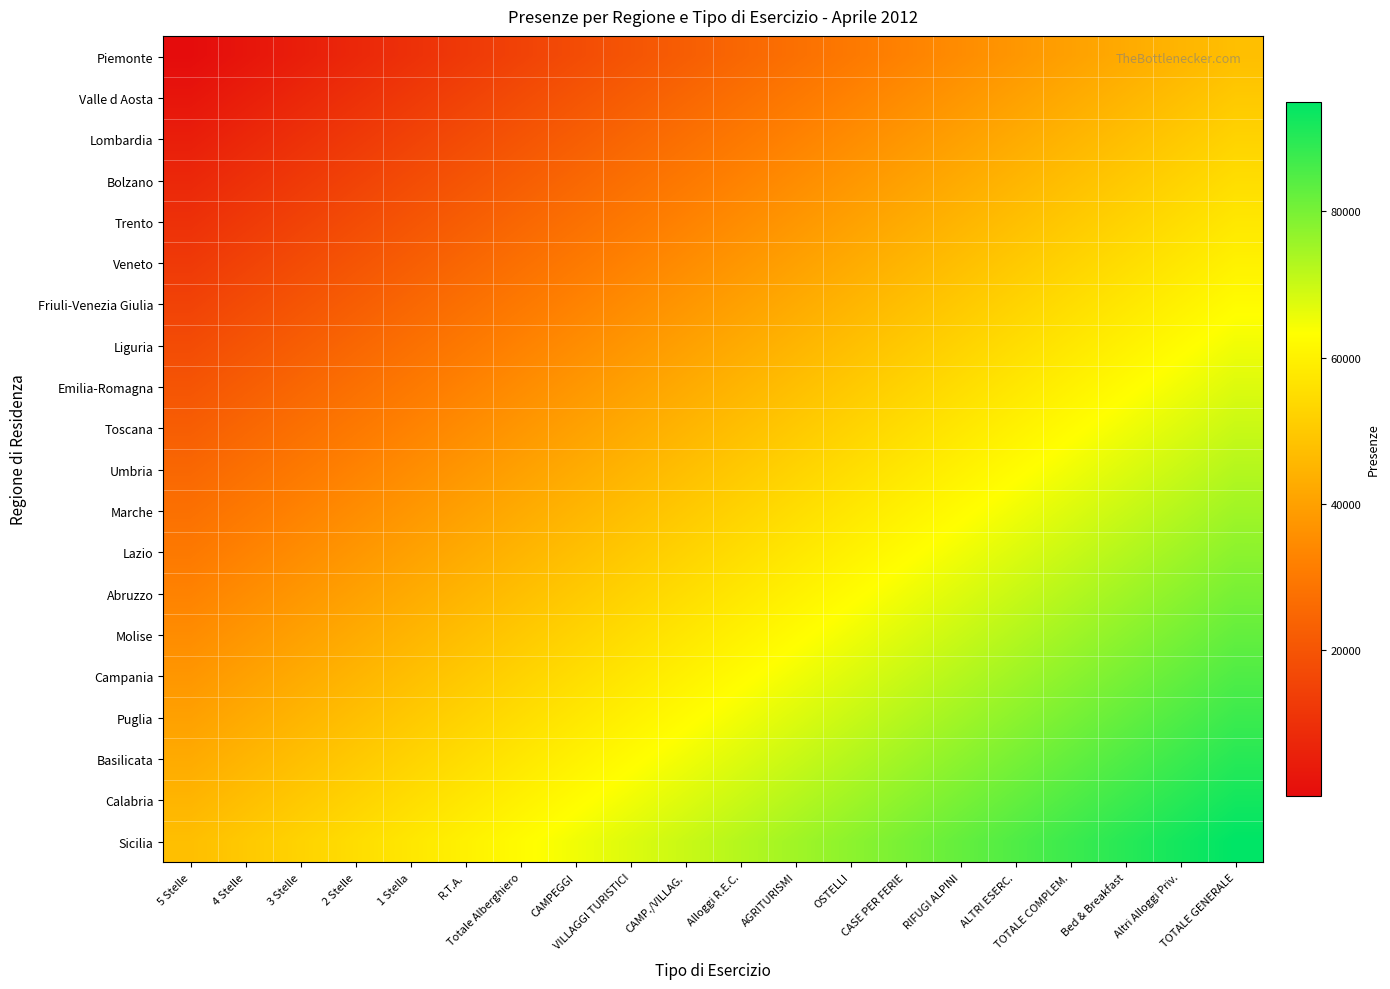

At how many categories does at least one series exceed 39578?

20